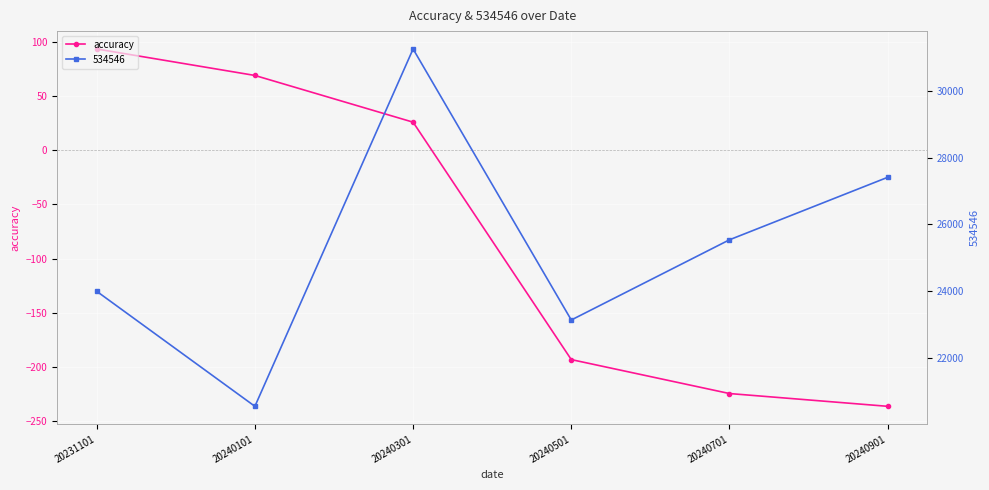

What is the difference between the second highest and minimum values?

305.1